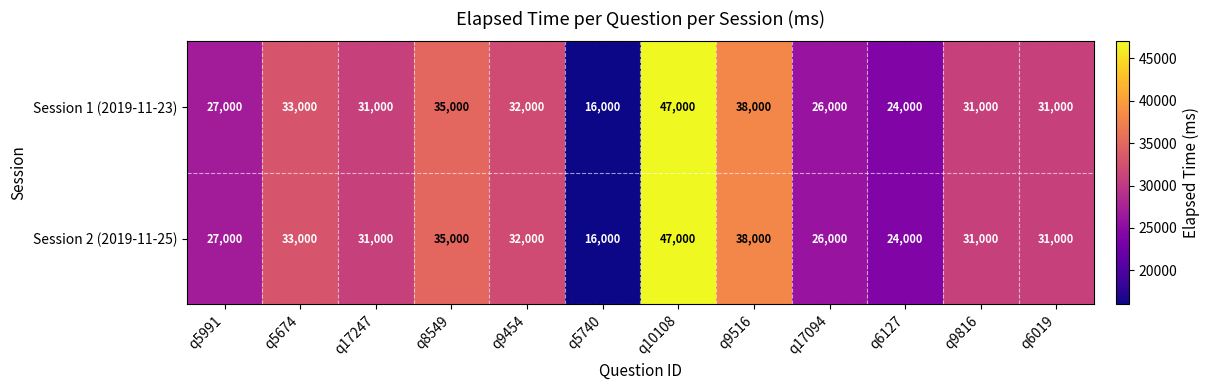

At which category is the sum across all series the highest?

q10108